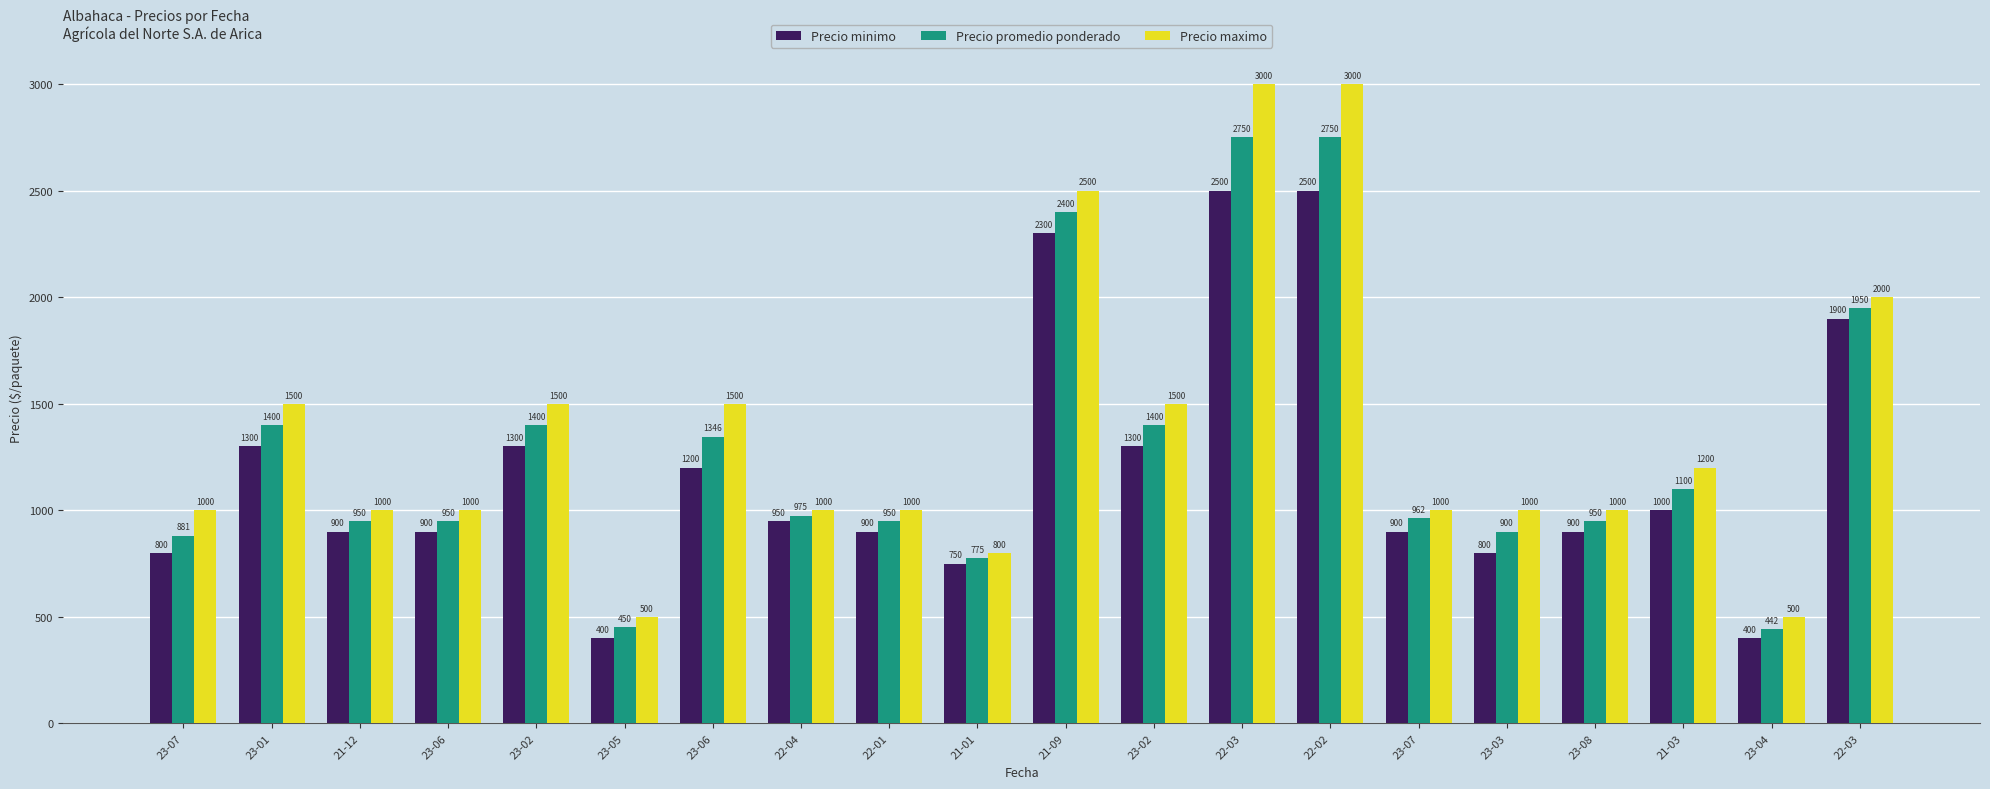

The Precio maximo series shows 175 at 23-05. True or false?

False